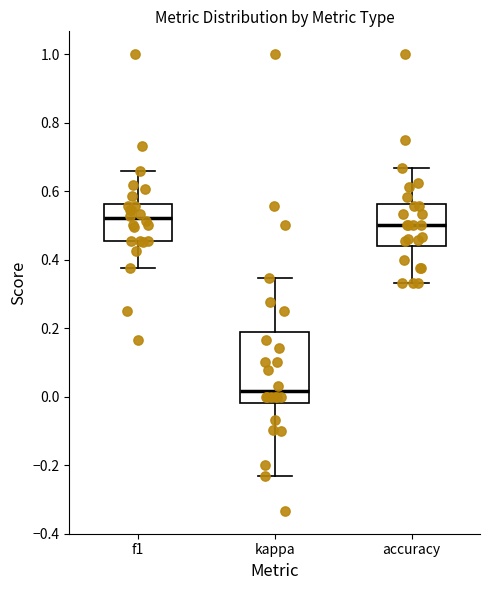

Where does the median line of the box for kappa sit on the y-axis? The values are not printed on the chart, so give them approximately, as read against the axis.

0.02